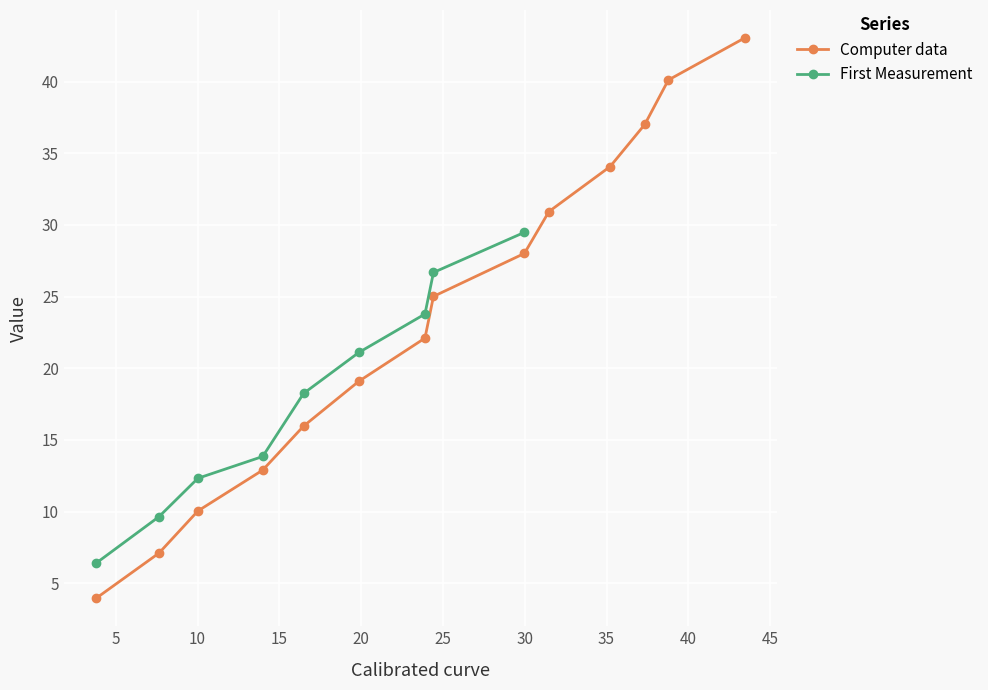

True or false: Computer data has more than 0 interior local peaks.

False